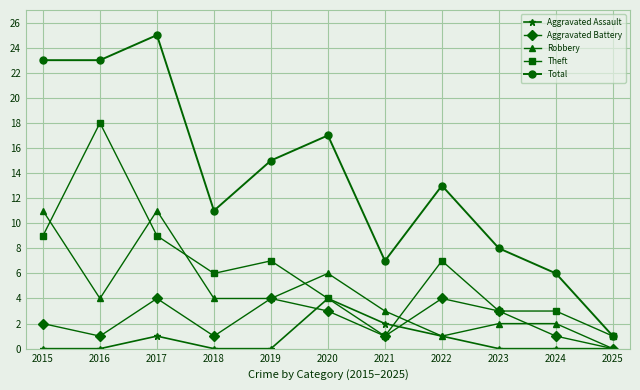

How many values in the Robbery series are below 4?

5